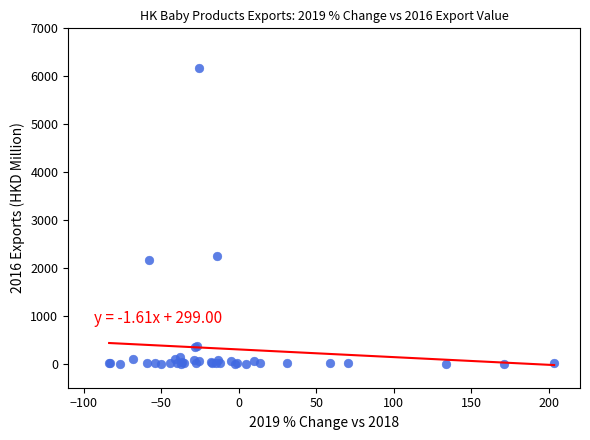

What Y value in the scatter plot is closest to 3081?

2244.3